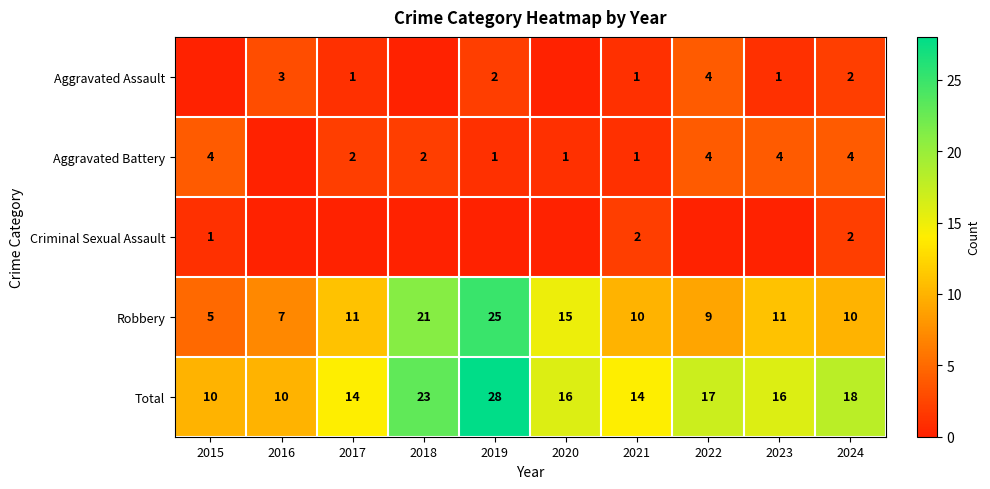

How many data points in Robbery are above 11?

3